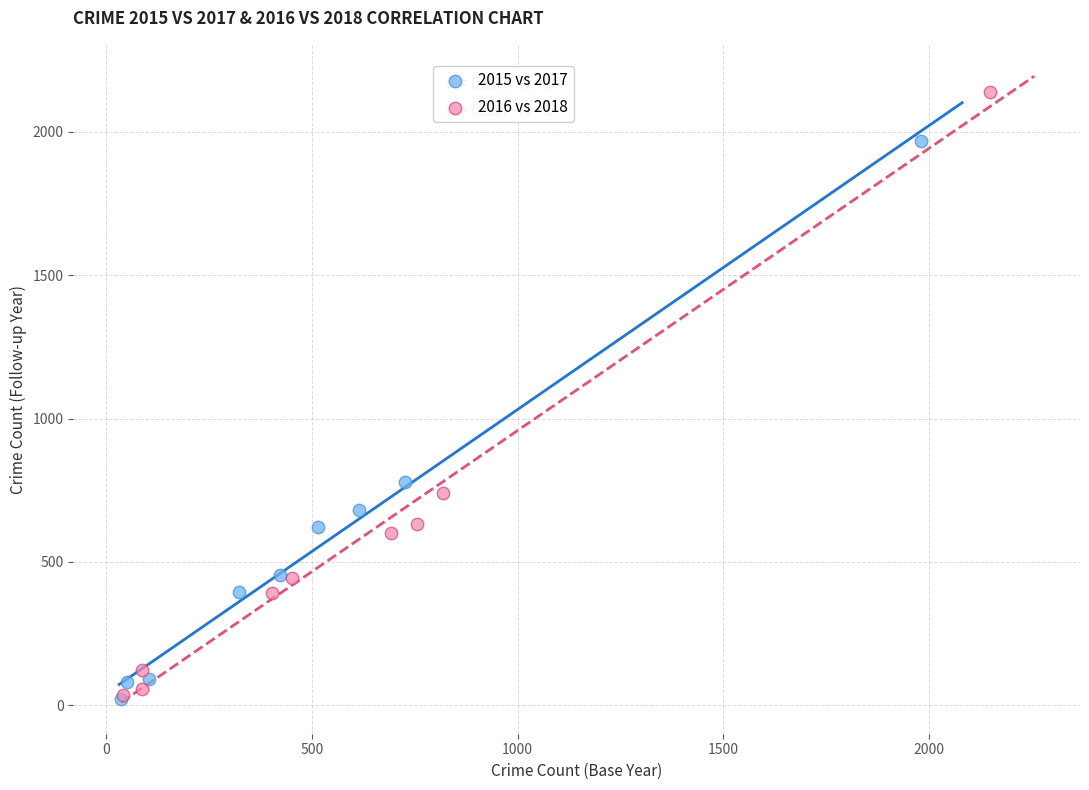

Which series reaches the maximum Y coordinate?

2016 vs 2018